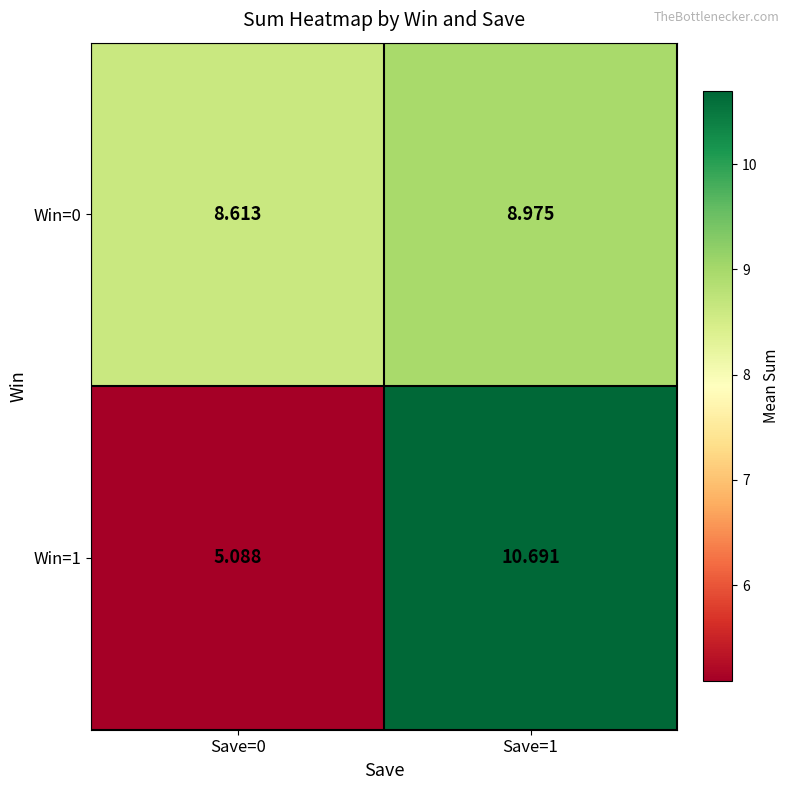

What is the minimum value shown in the chart?

5.1